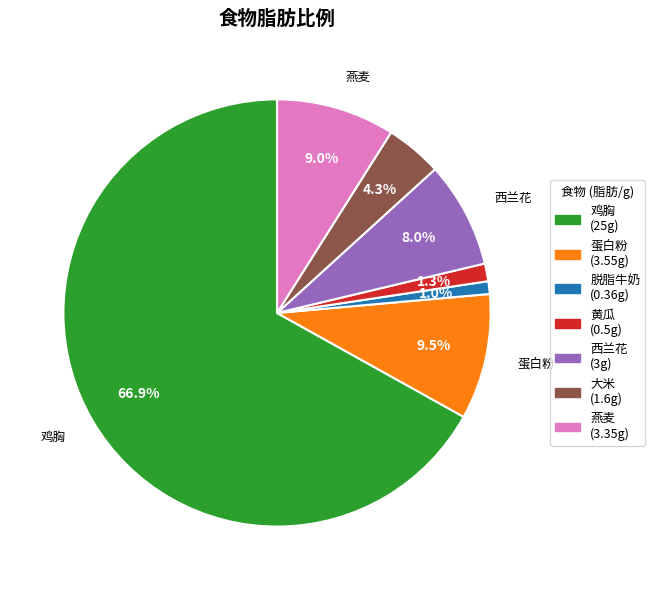

What is the ratio of the value at 大米 to the value at 燕麦?

0.5